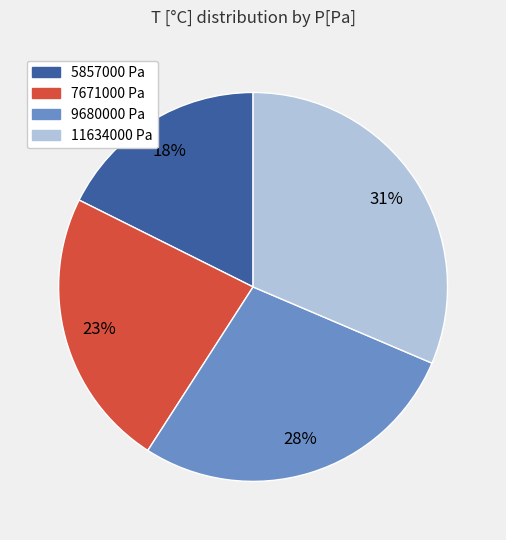

To the nearest percent, what is the average slice percentage?

25%